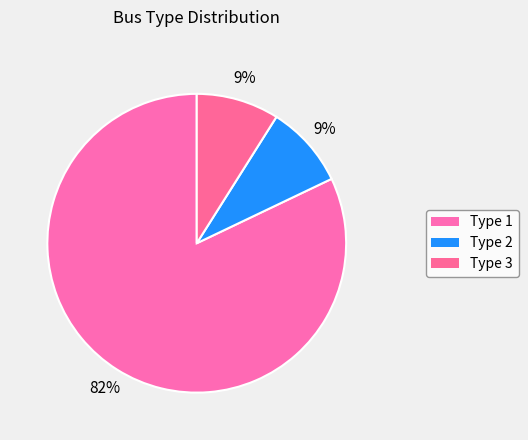

How many segments does this pie chart have?

3